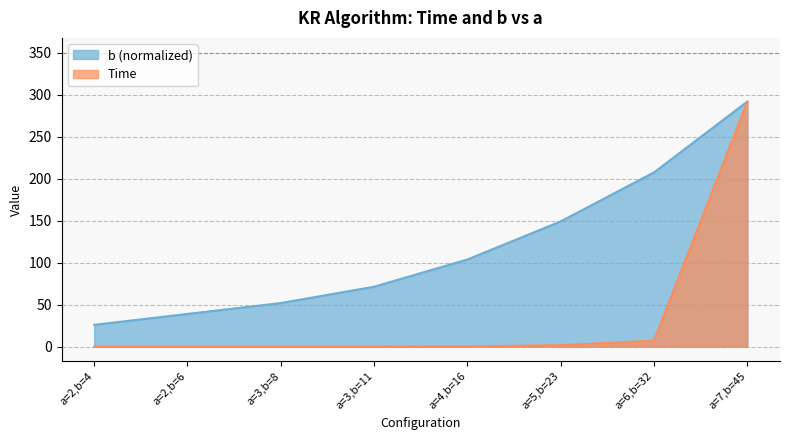

Reading right to left, what are all the values shown in this chart?

Time: 291.7	7.1	1.7	0.3	0.0	0.0	0.0	0.0
b: 291.7	207.4	149.1	103.7	71.3	51.9	38.9	25.9